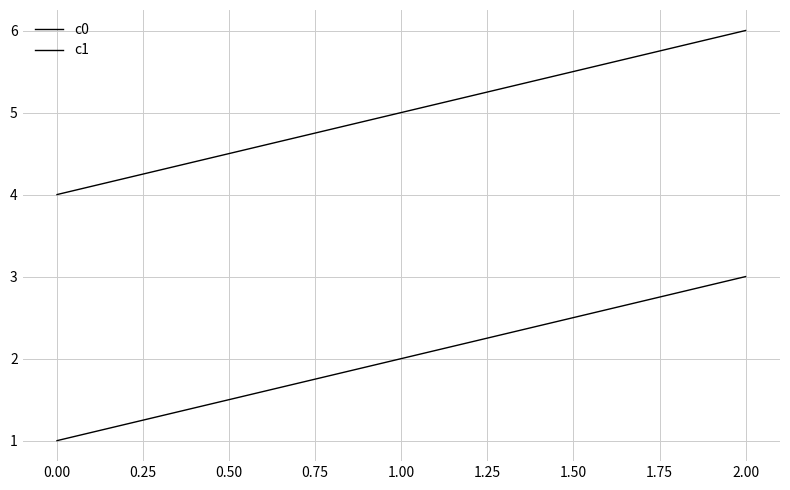

How many series are shown in this chart?

2